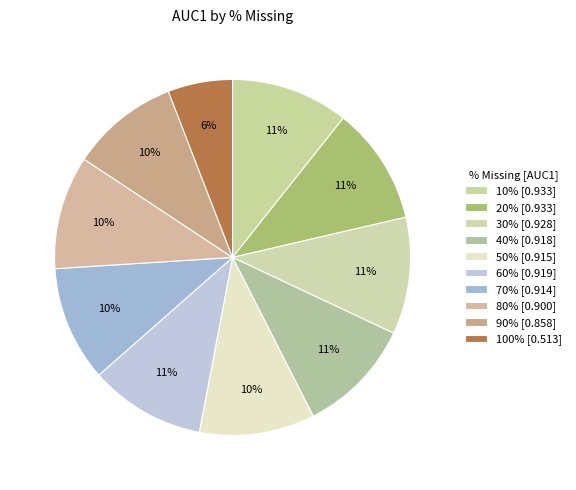

Count the number of slices in the pie.

10